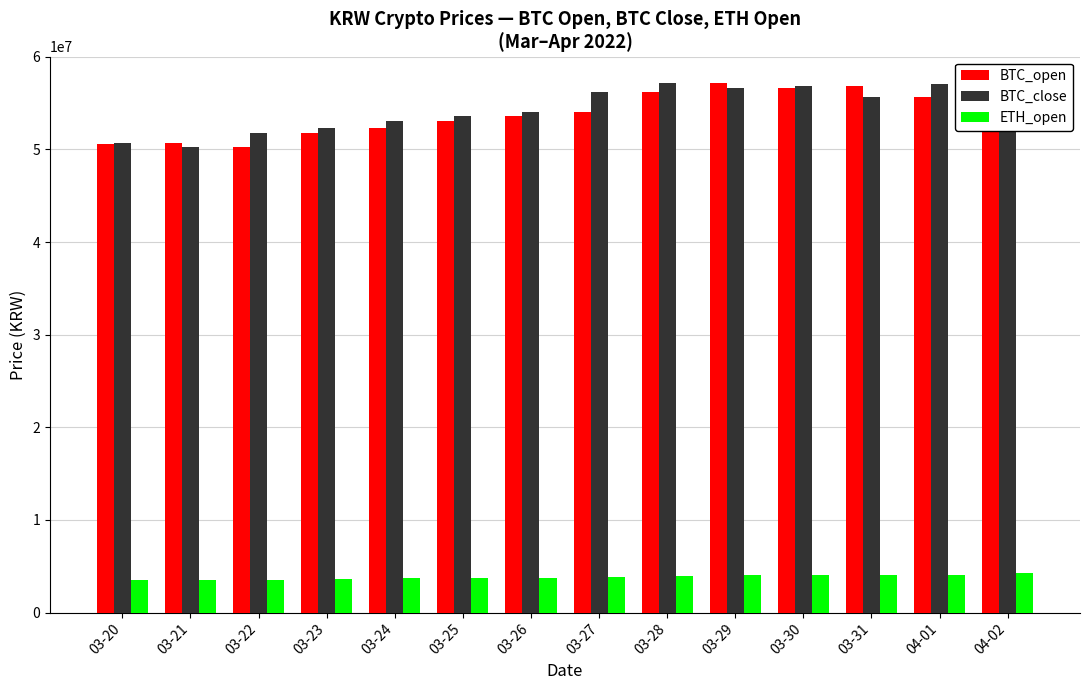

How many bars are there in total?

42